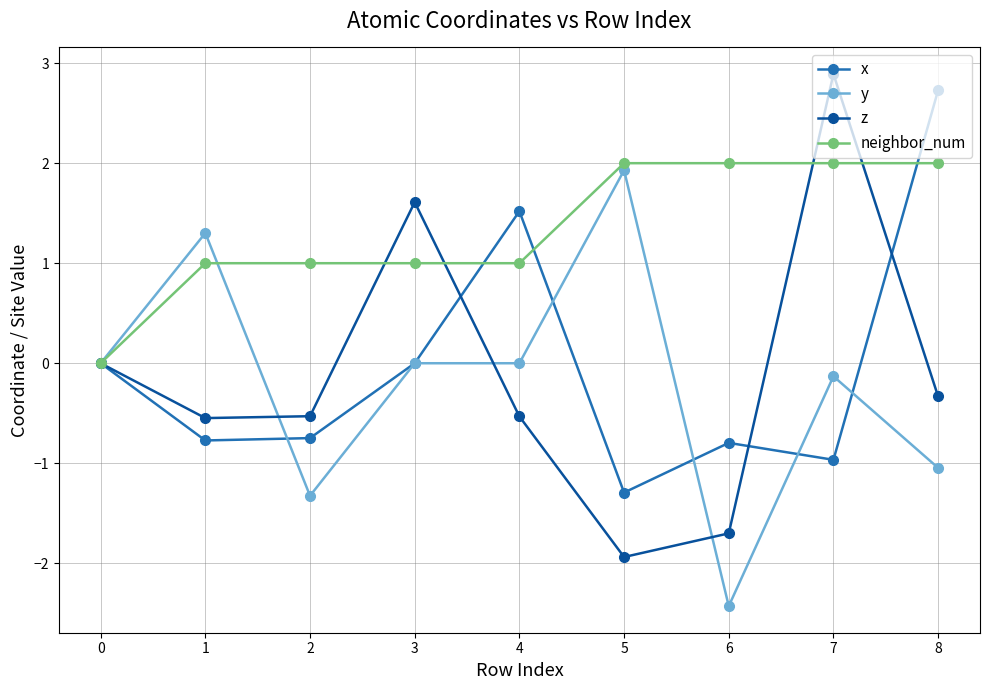

True or false: z has more than 0 points higher than both neighbors.

True